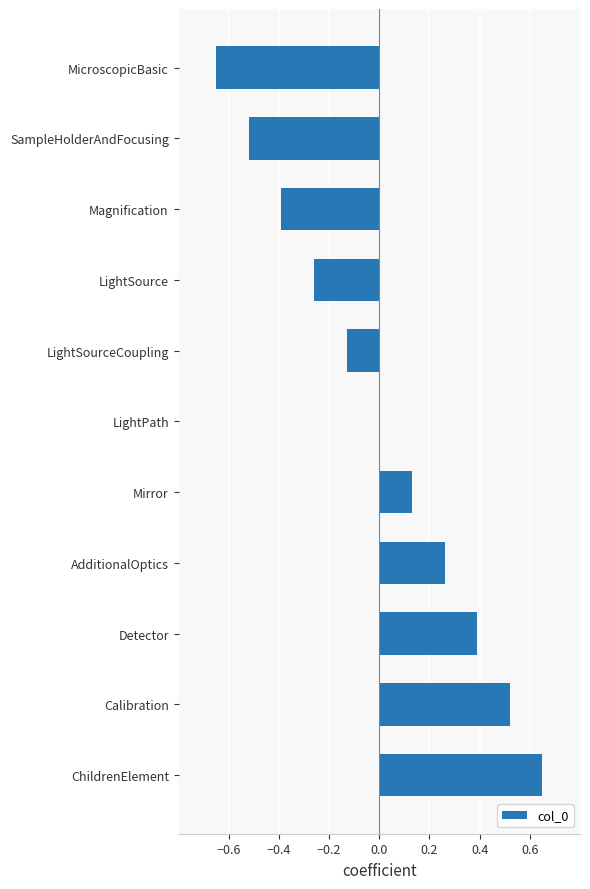

The value at MicroscopicBasic is -0.4. True or false?

False